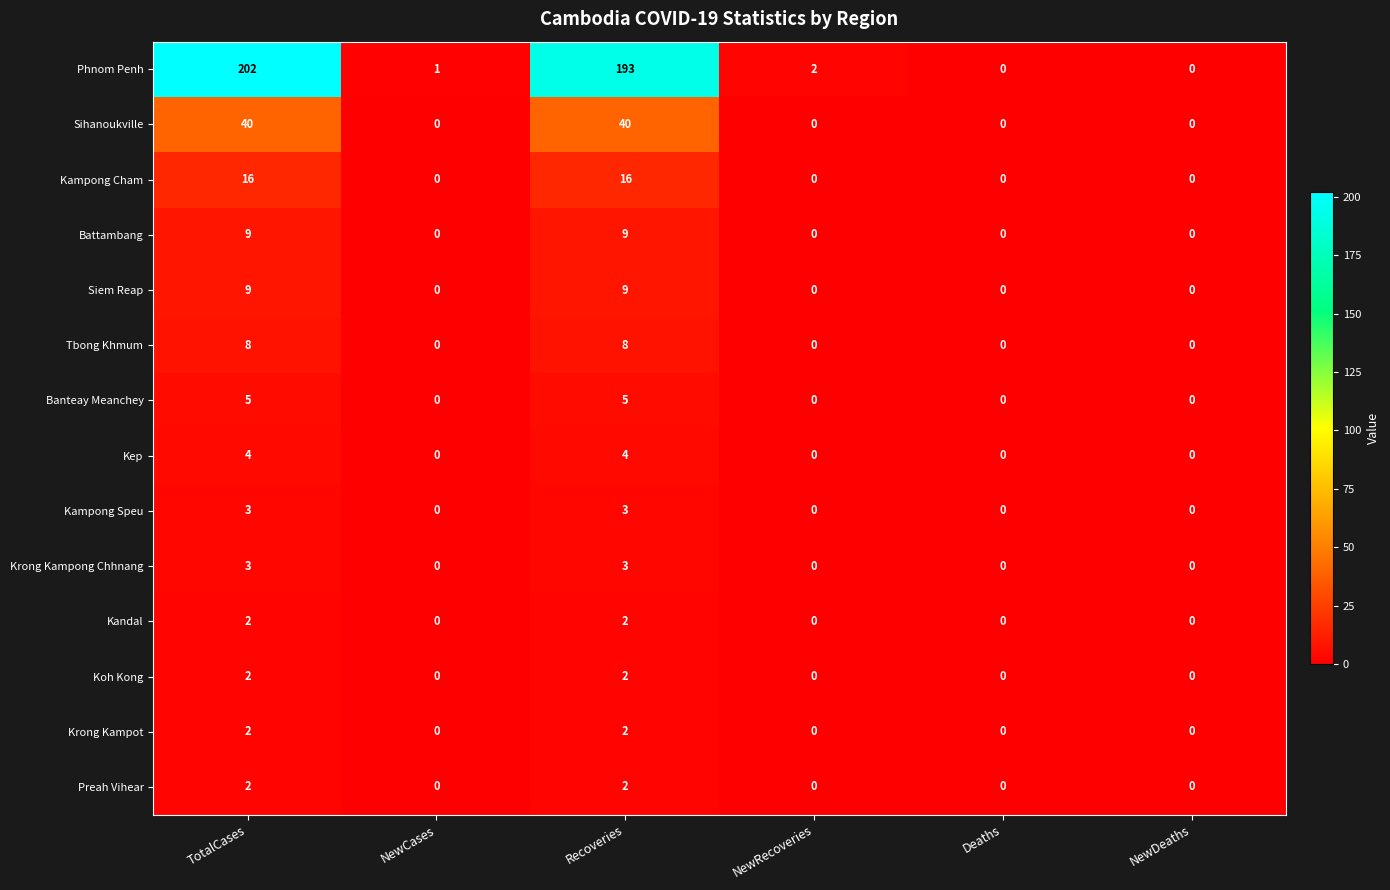

What is the sum of all Siem Reap values?

18